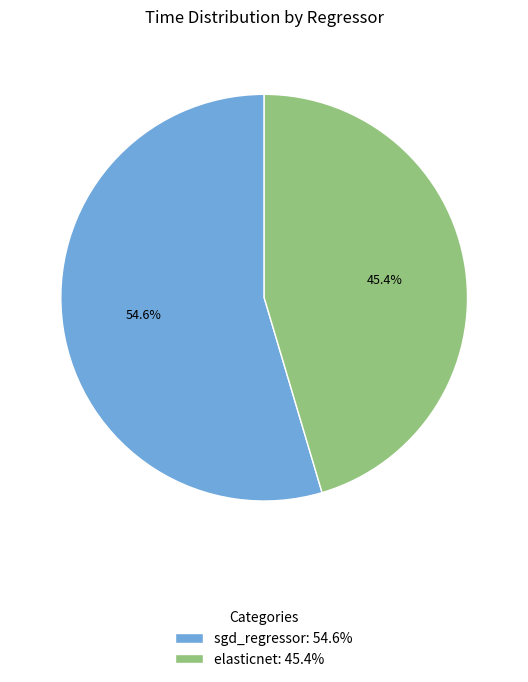

True or false: sgd_regressor accounts for 68% of the total.

False